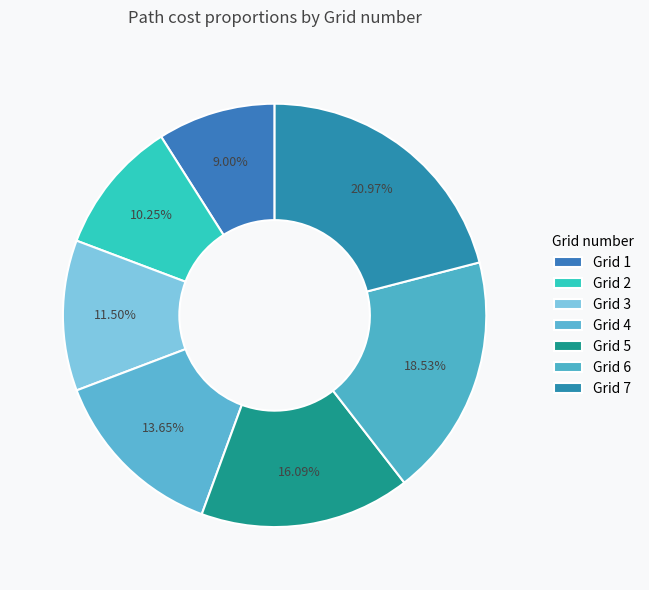

Rank the categories by value from highest to lowest.

Grid 7, Grid 6, Grid 5, Grid 4, Grid 3, Grid 2, Grid 1